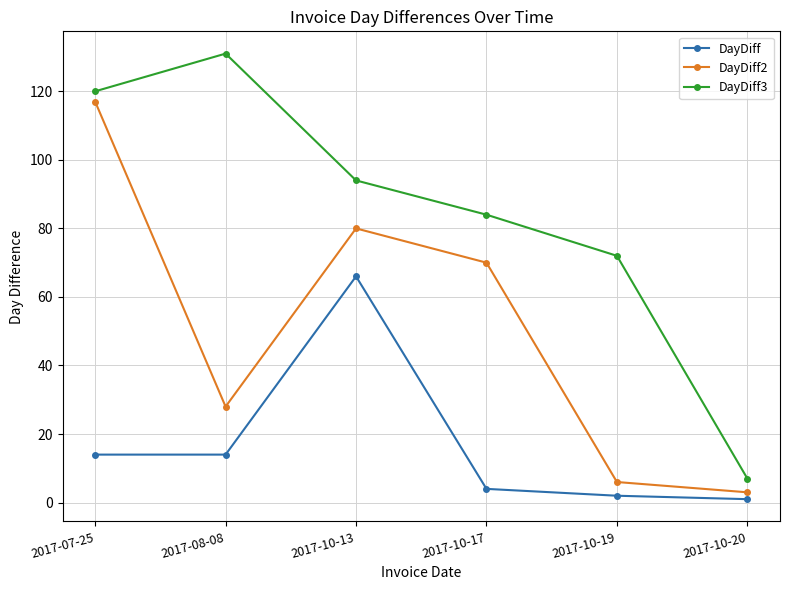

What is the greatest value displayed?

131